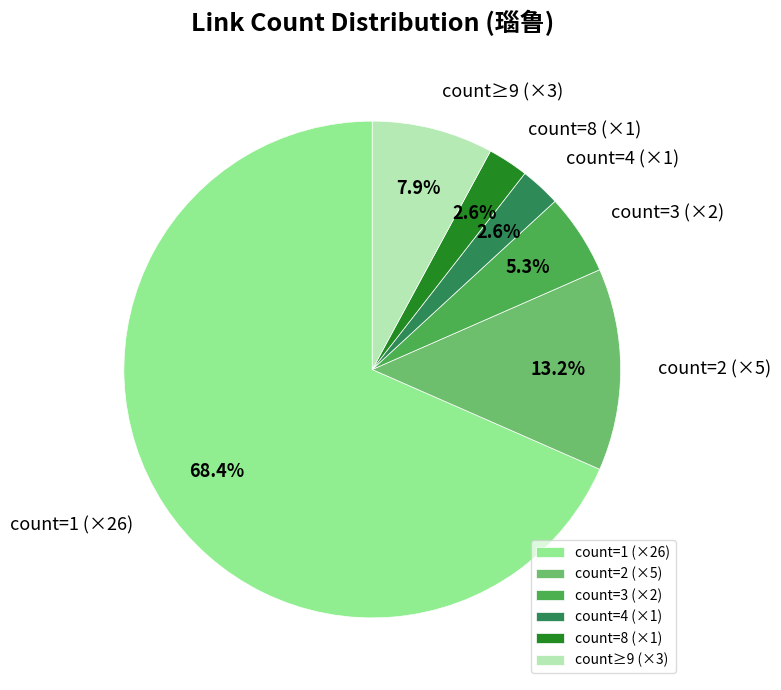

What is the largest slice in the pie chart?

count=1 (×26)